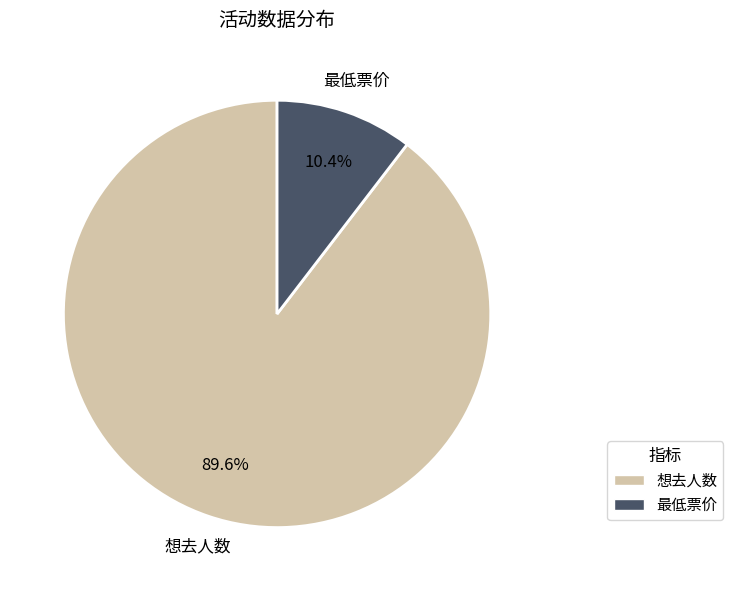

Between 最低票价 and 想去人数, which is larger?

想去人数